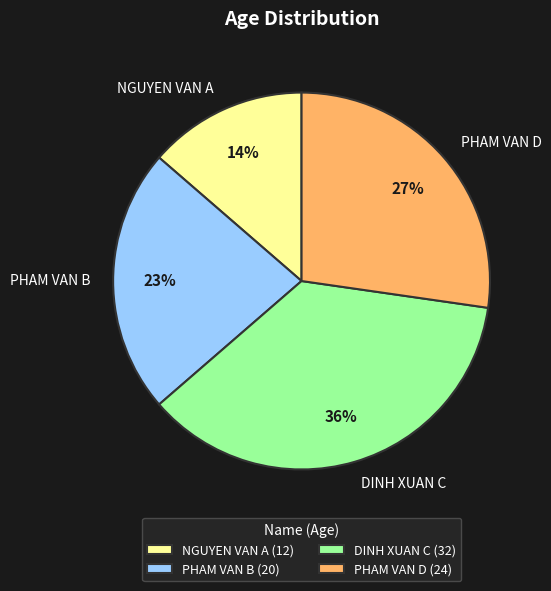

Combined, do PHAM VAN D and DINH XUAN C account for over 50%?

Yes